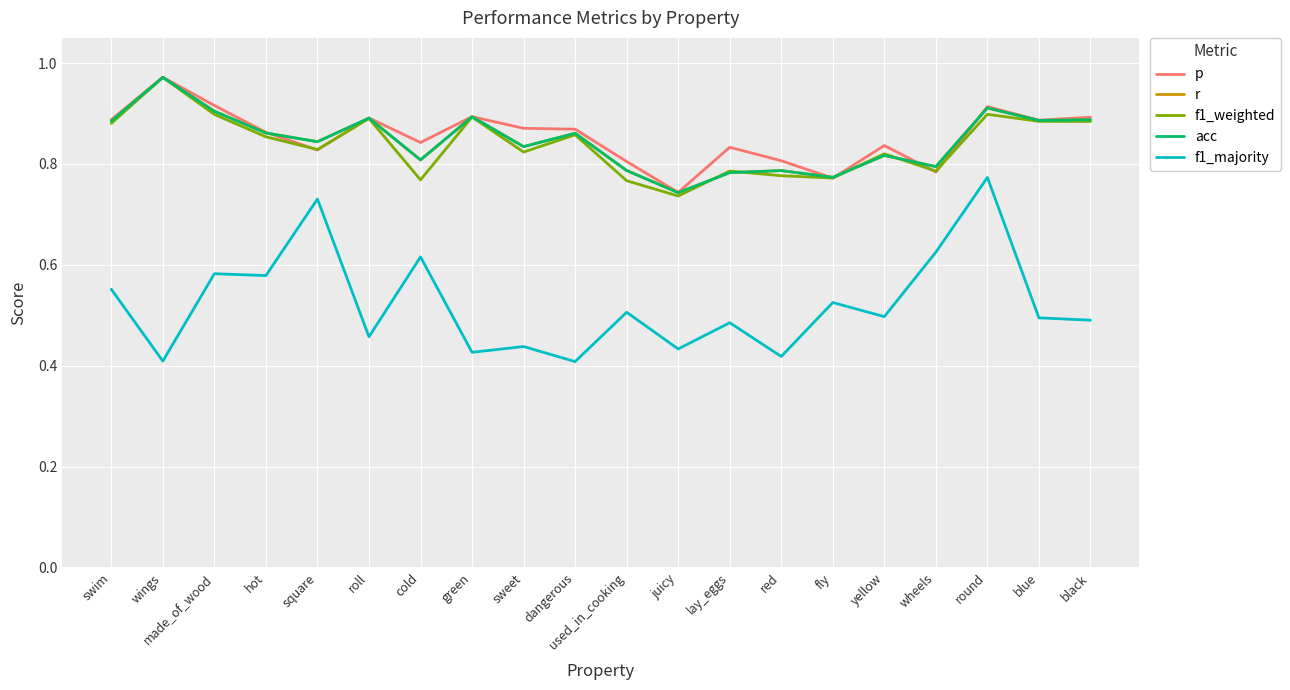

Is this an area chart (filled region under the line)?

No